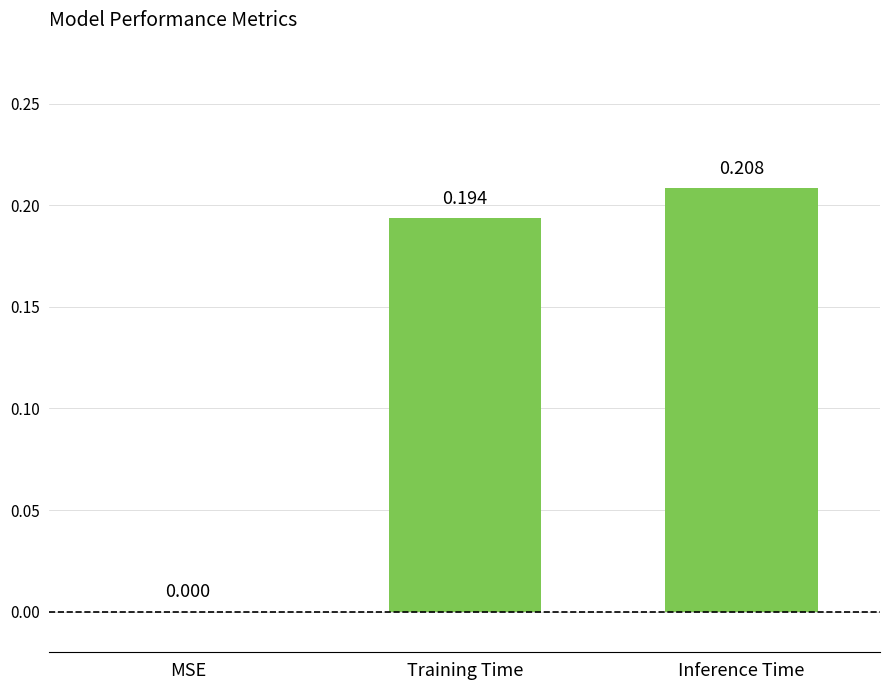

Which label corresponds to the largest value in the chart?

Inference Time